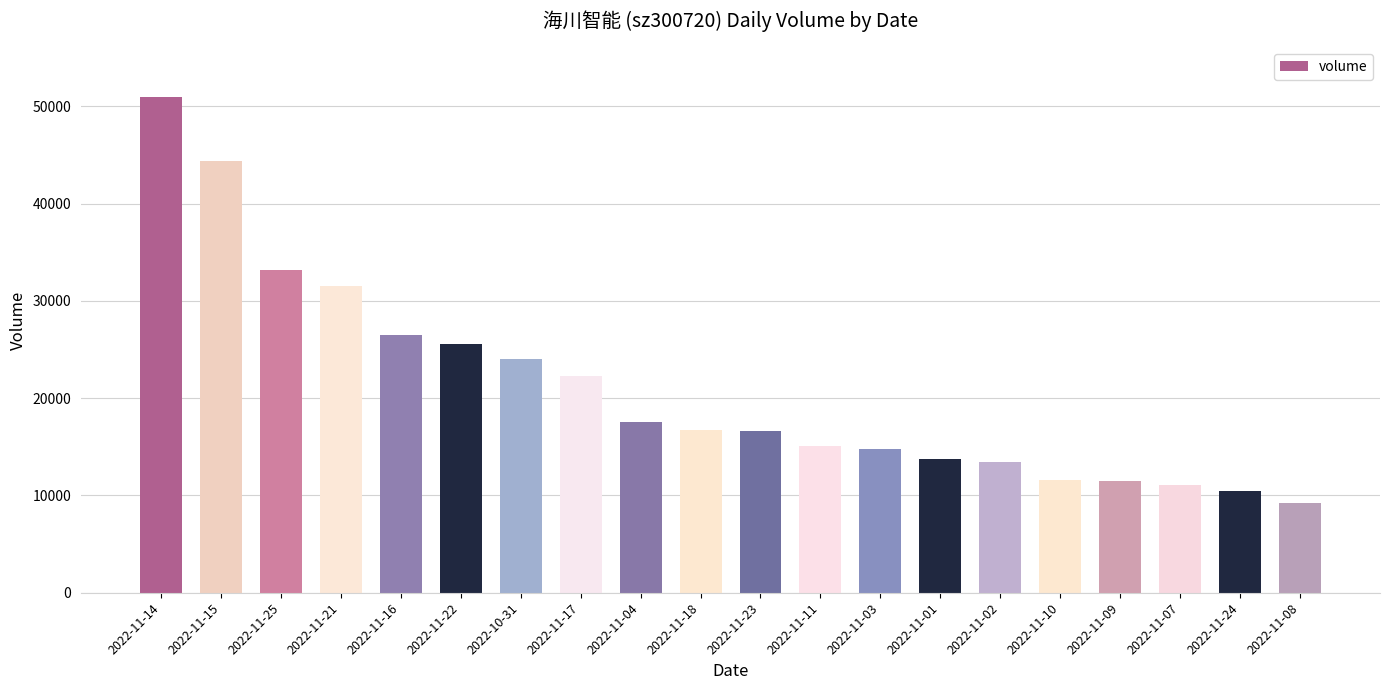

Read the value at 2022-11-18.

16697